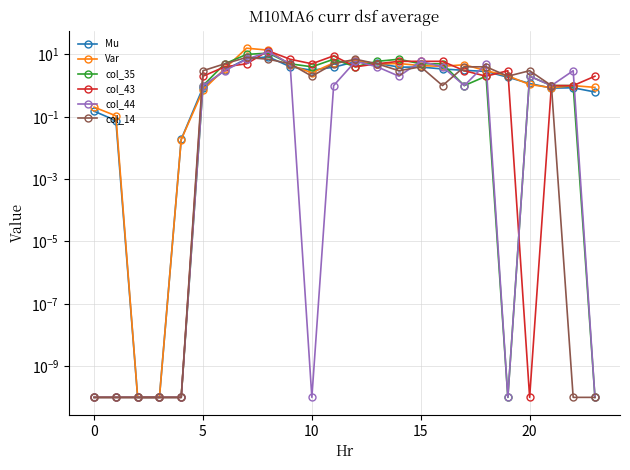

Rank the series by their maximum value, from lowest to highest.

col_14, Mu, col_35, col_44, col_43, Var